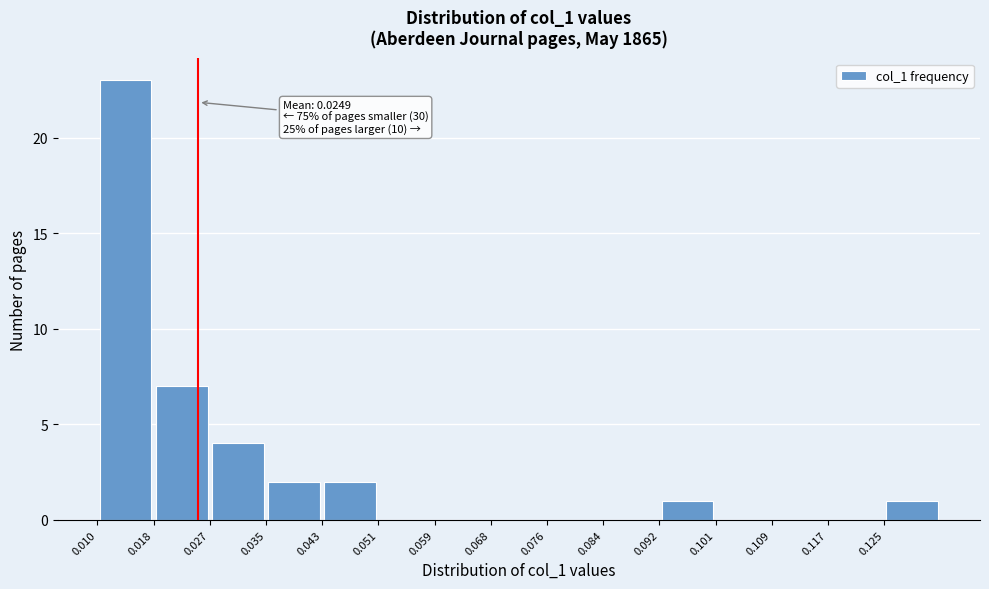

Over which range of the x-axis is the bar tallest?

0.010 to 0.018